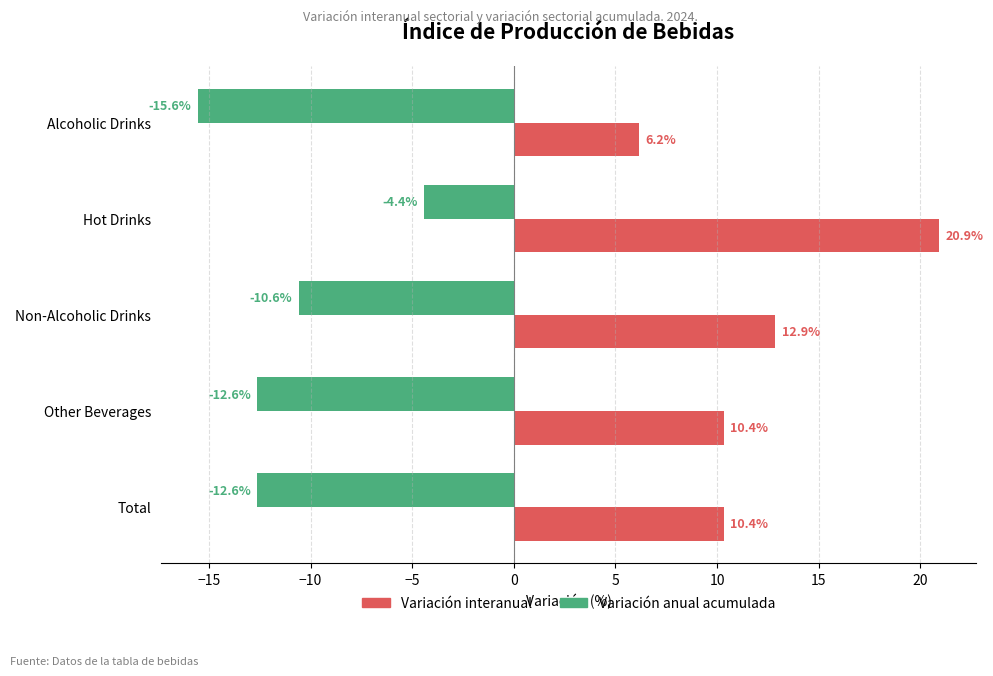

The value of Variación anual acumulada at Total is -12.6. True or false?

True